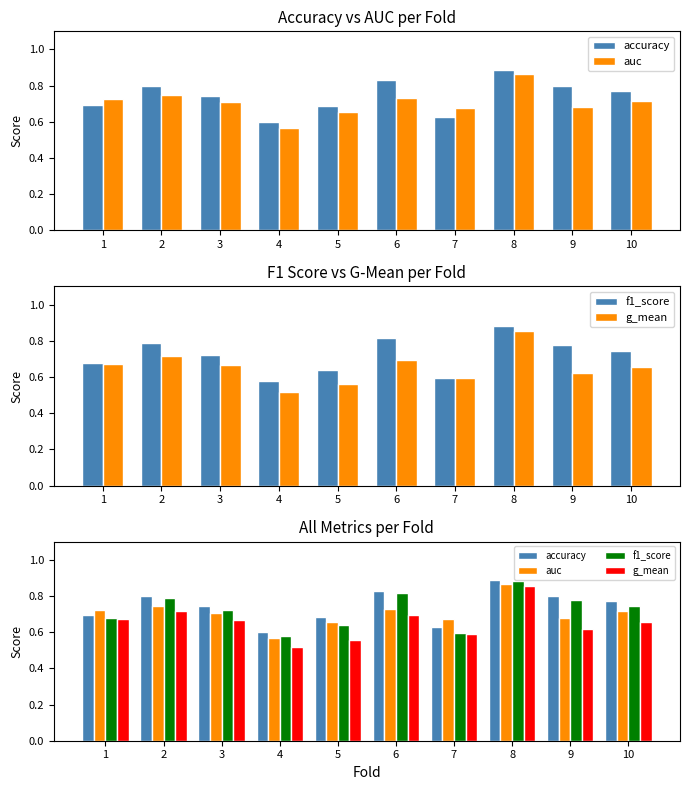

At which category does the chart reach its minimum across all series?

4